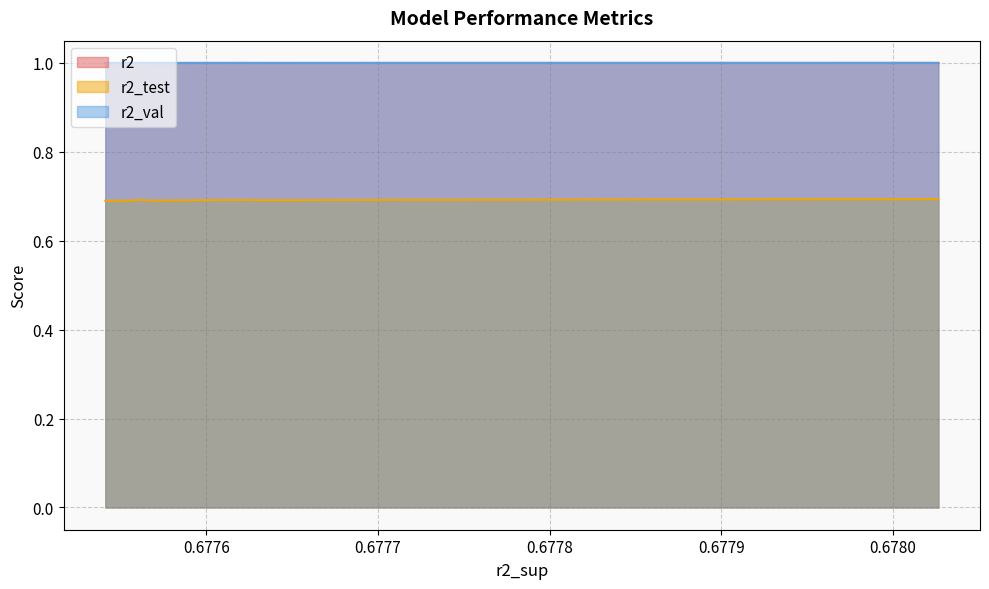

What is the sum of all r2_test values?

6.9